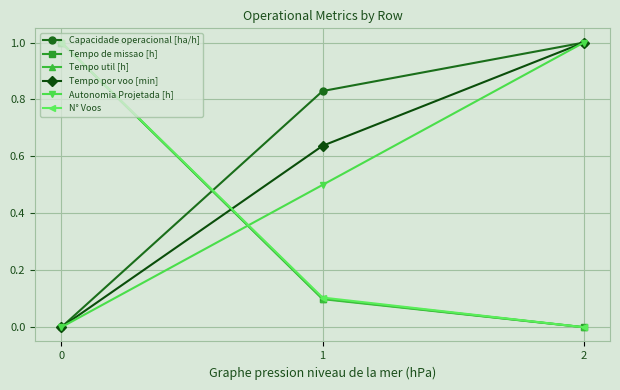

What is the total value across all series at 1?

2.3